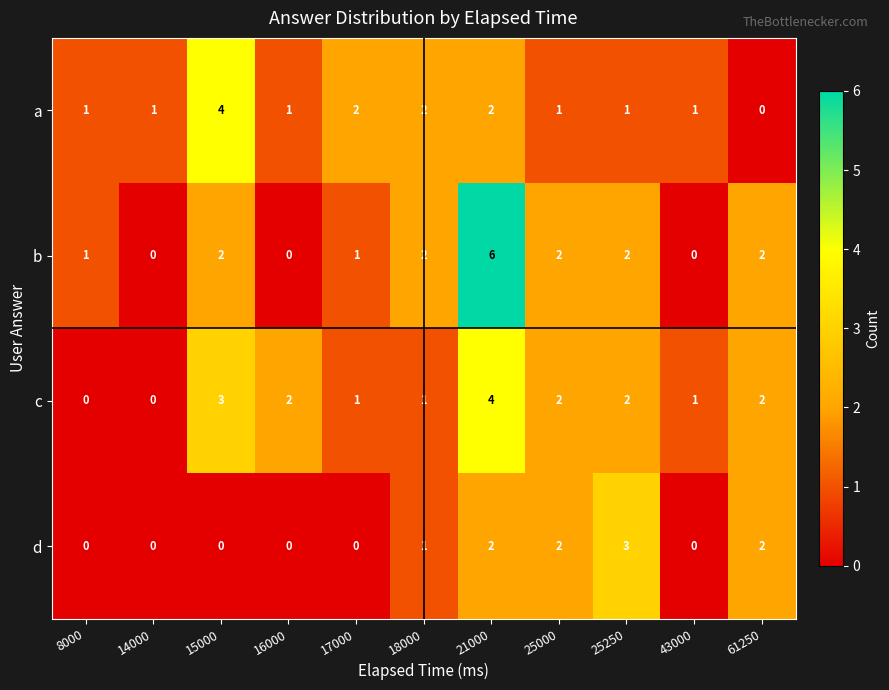

At which label does a reach its minimum?

61250